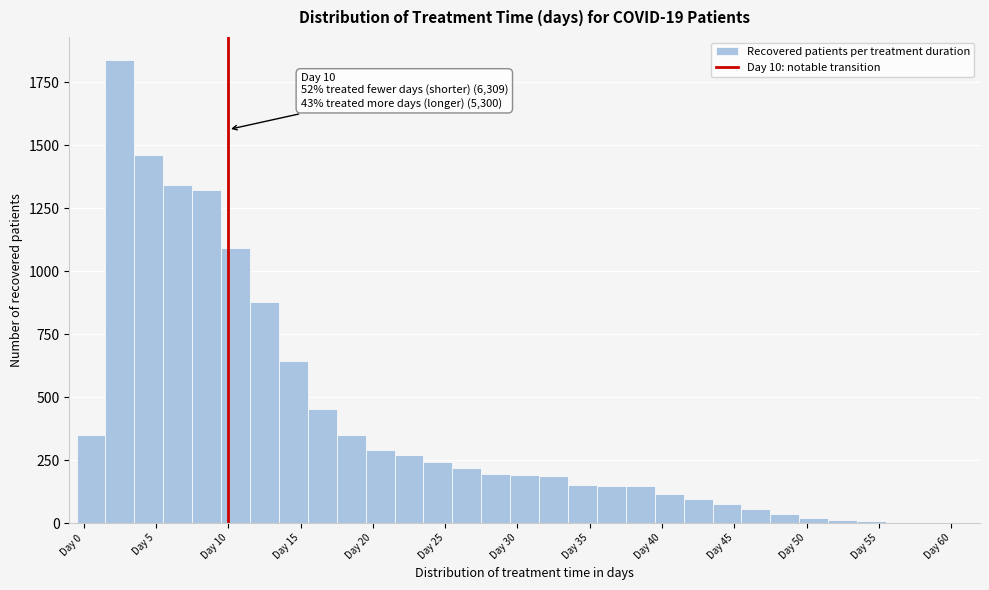

Which range on the x-axis has the tallest bar?

1.5 to 3.5